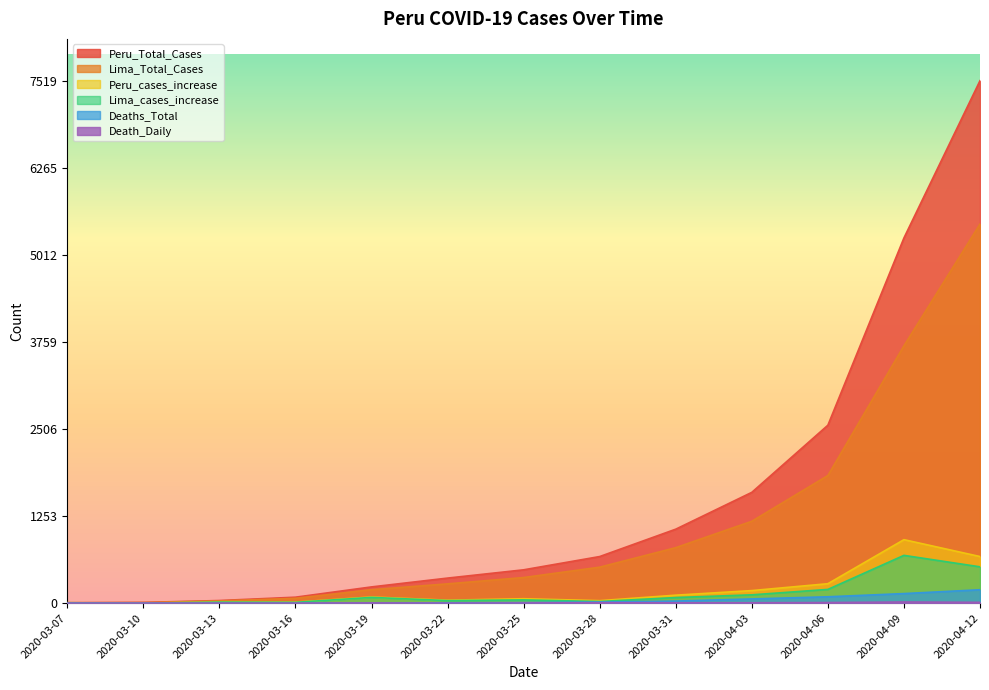

True or false: Lima_cases_increase and Lima_Total_Cases intersect in this chart.

False